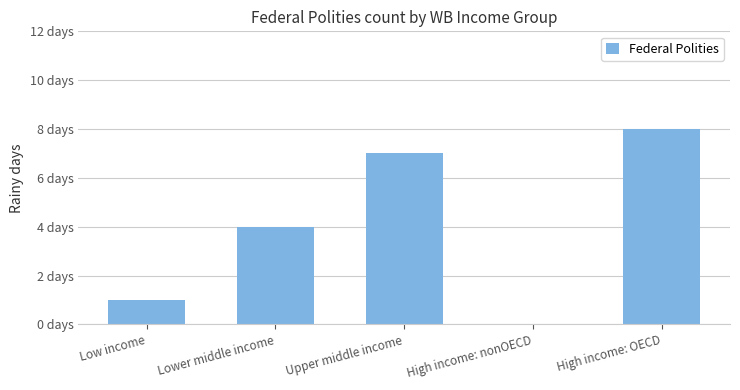

Rank the categories by value from lowest to highest.

High income: nonOECD, Low income, Lower middle income, Upper middle income, High income: OECD